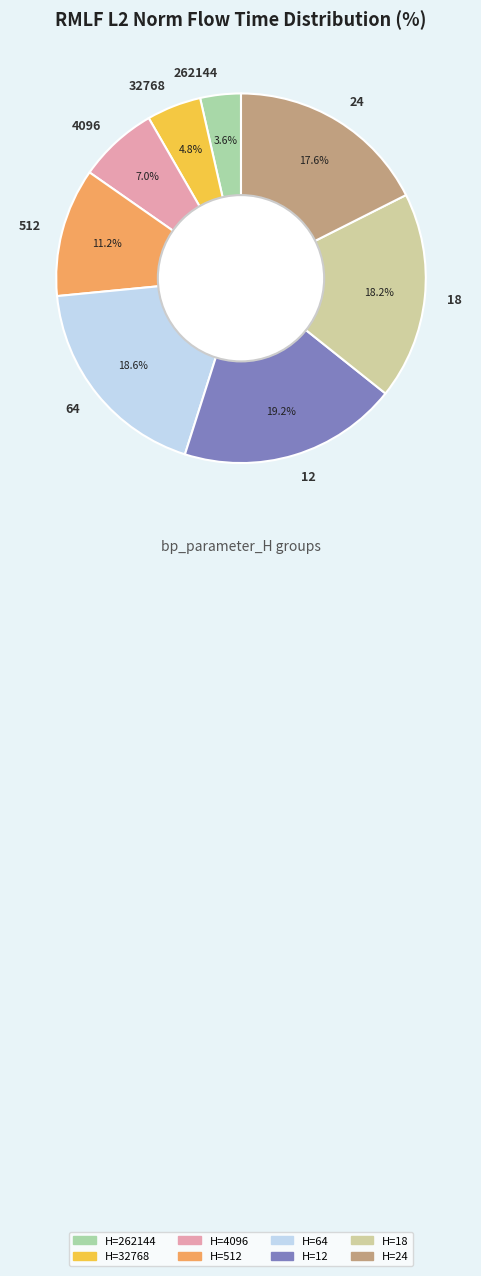

What percentage is the 64 slice, to the nearest percent?

19%